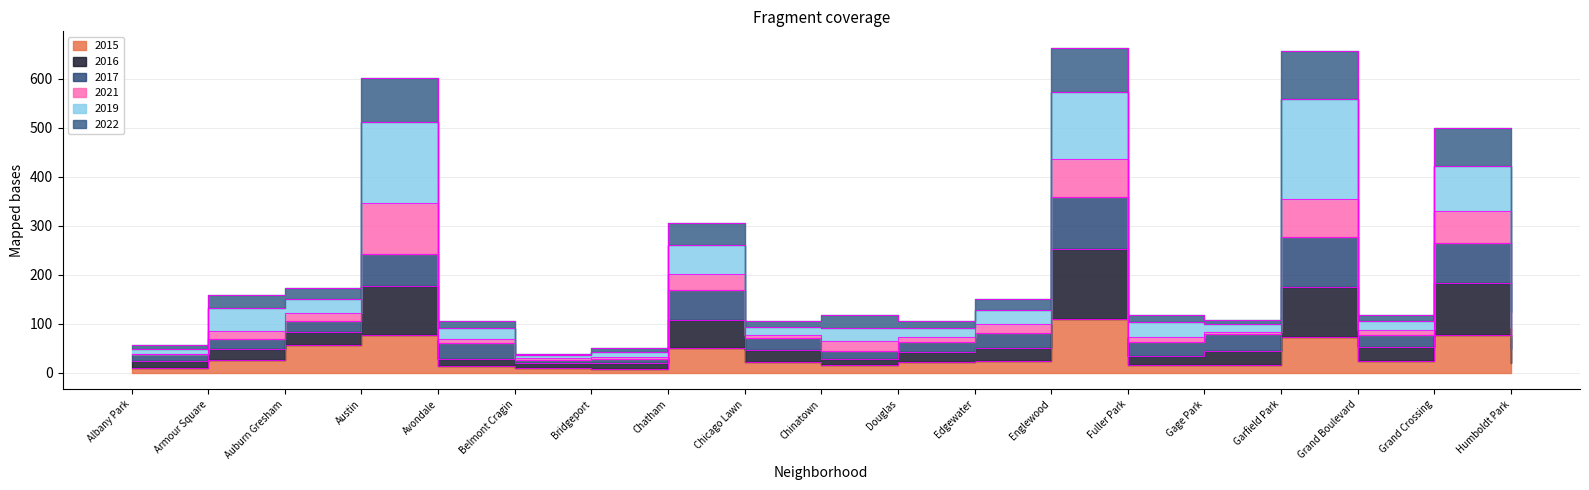

At how many categories does at least one series exceed 455?

4